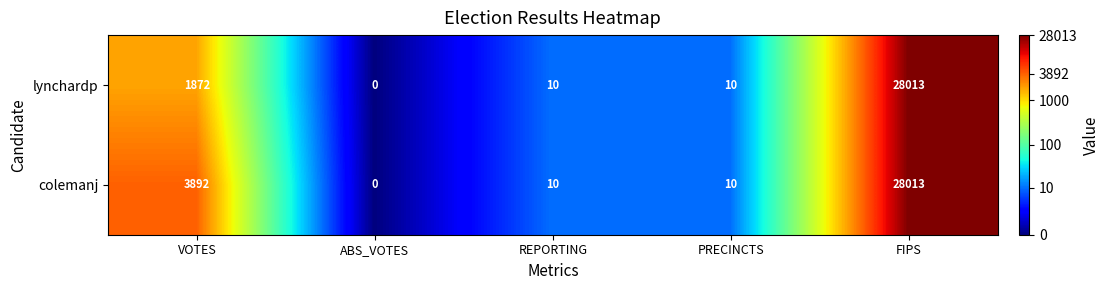

What is the sum of the lynchardp values at VOTES and ABS_VOTES?

1872